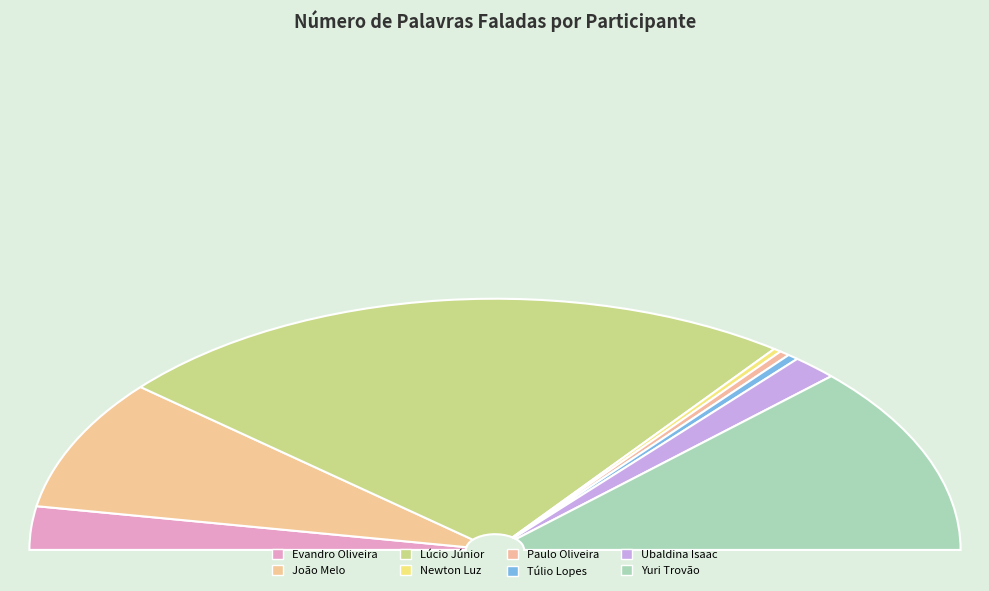

Is there a majority slice in this chart?

No